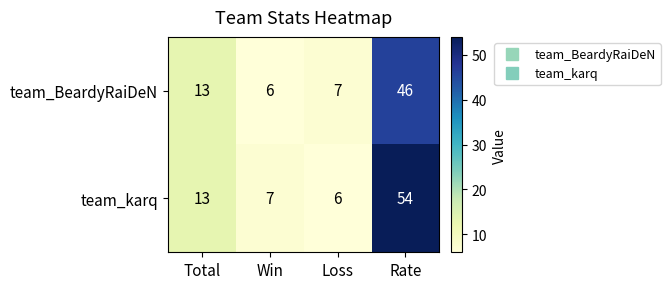

How many distinct data groups are displayed?

2